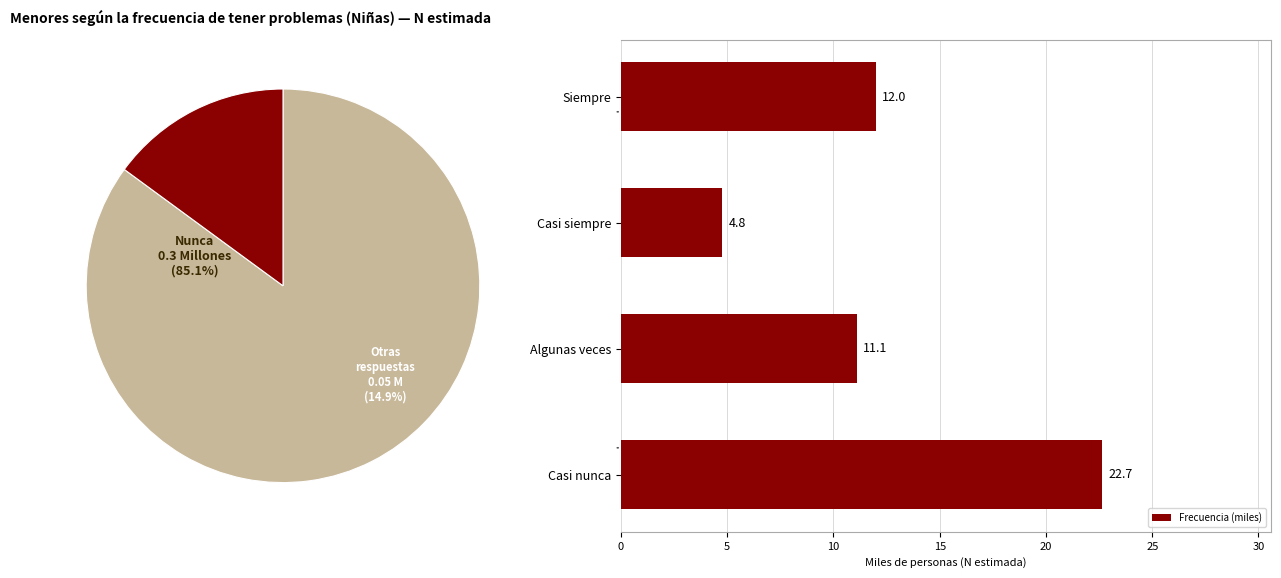

Rank the categories by Frecuencia (miles) value from lowest to highest.

Casi siempre, Algunas veces, Siempre, Casi nunca